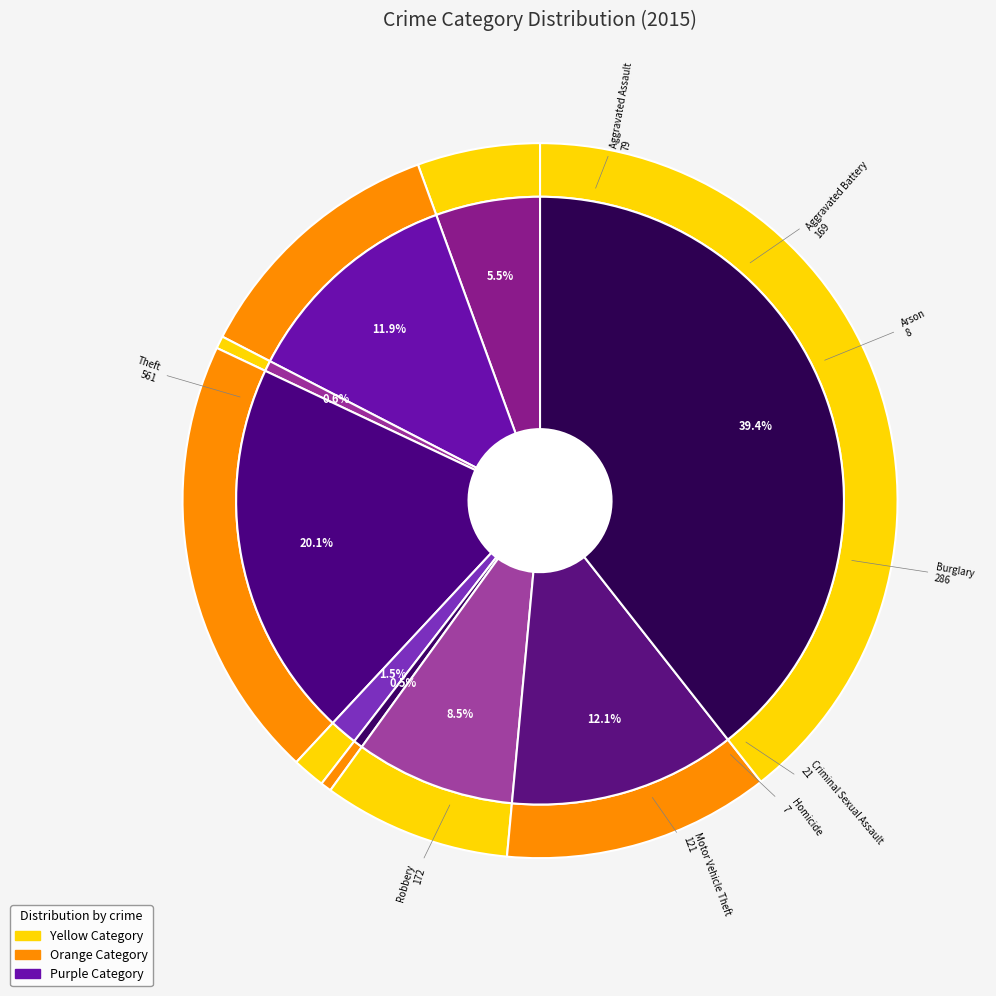

Is there a majority slice in this chart?

No